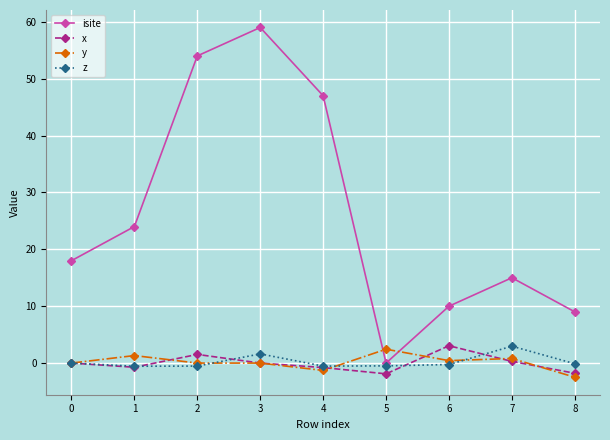

Count the number of data series in this chart.

4